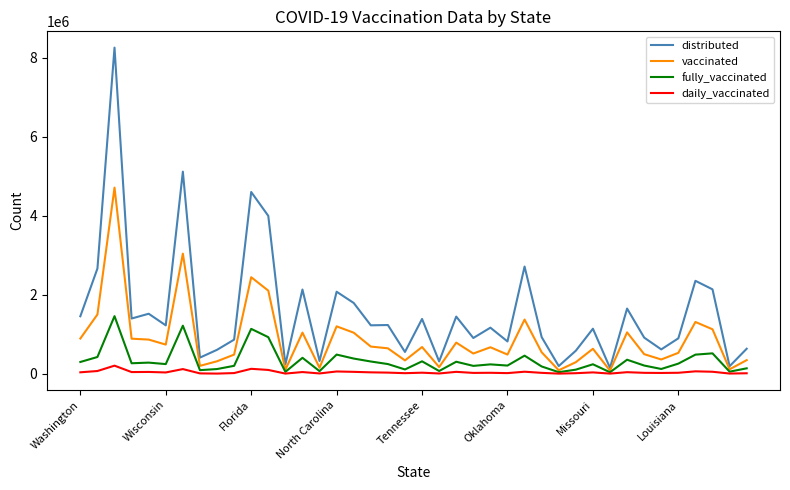

What is the highest value of the daily_vaccinated series?

203788